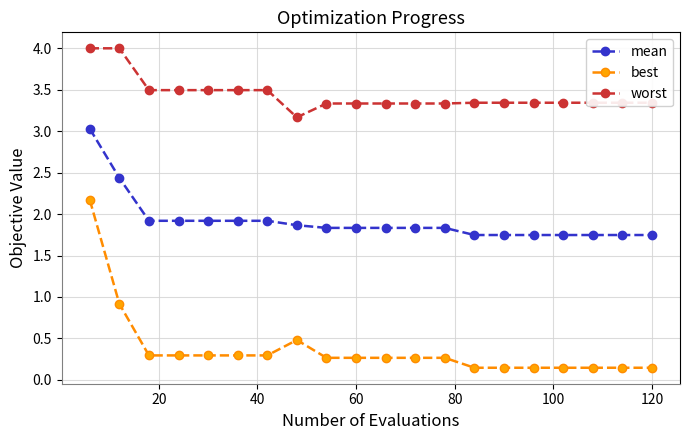

Which series has the largest range (max minus min)?

best